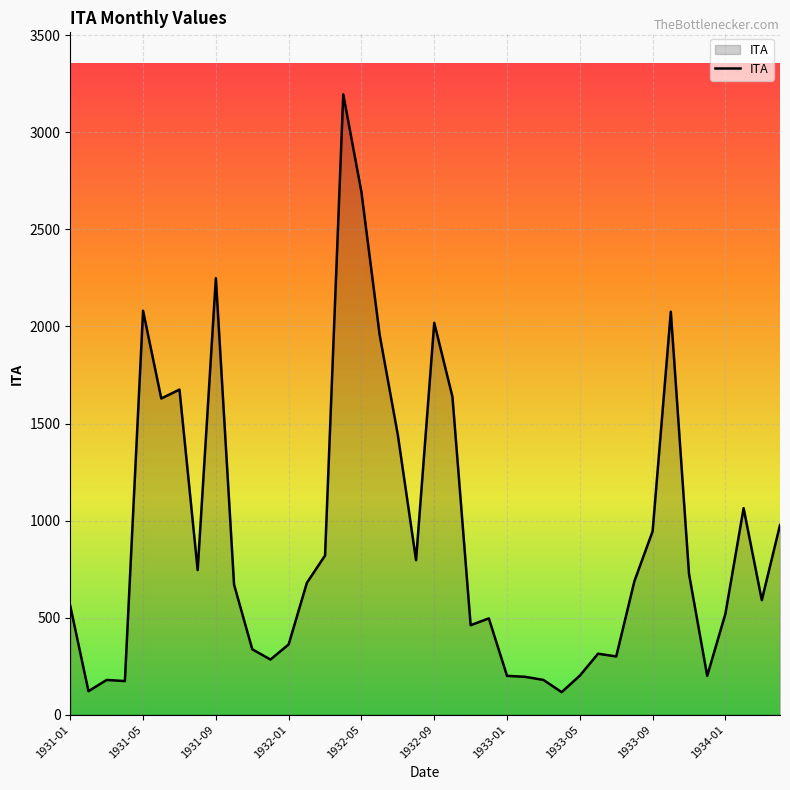

What is the maximum value shown in the chart?

3196